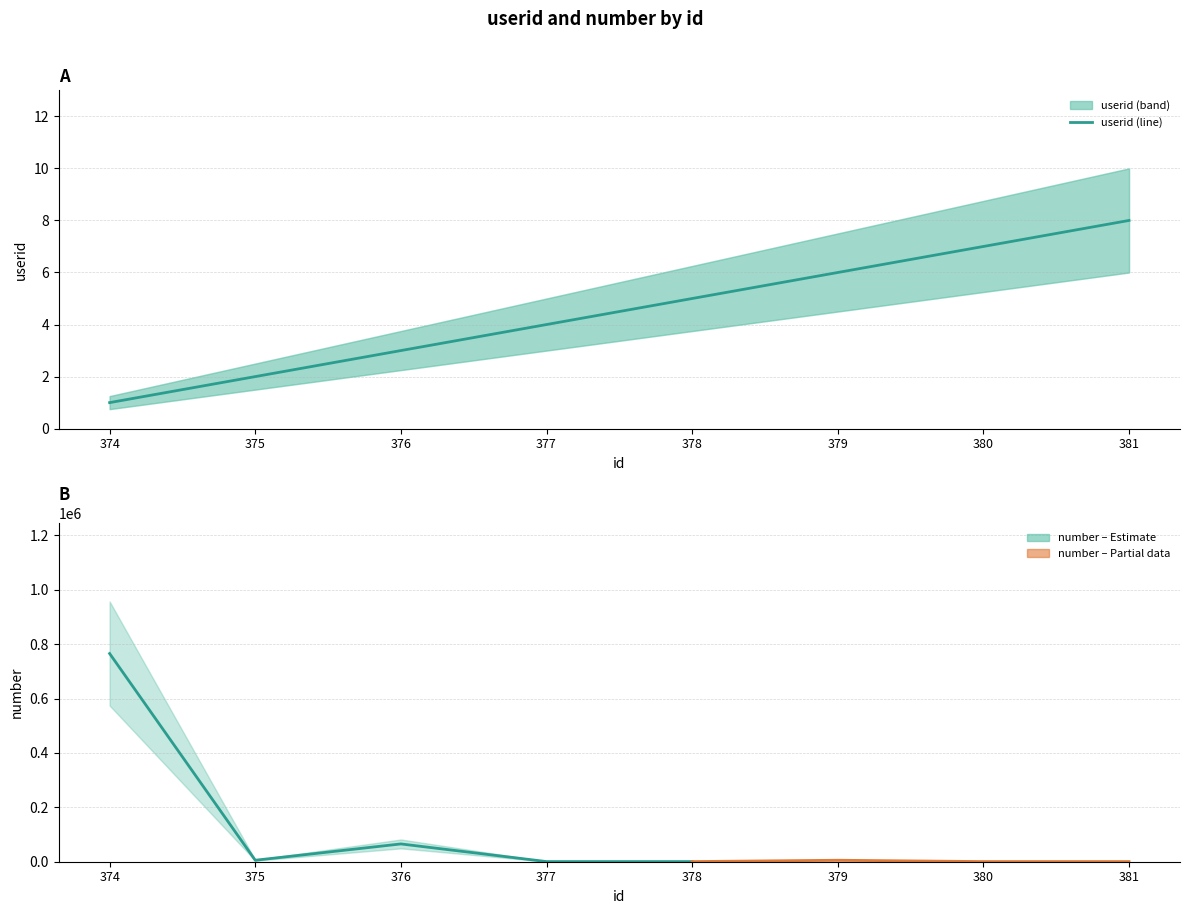

Reading left to right, extract all data points from this chart.

1	2	3	4	5	6	7	8